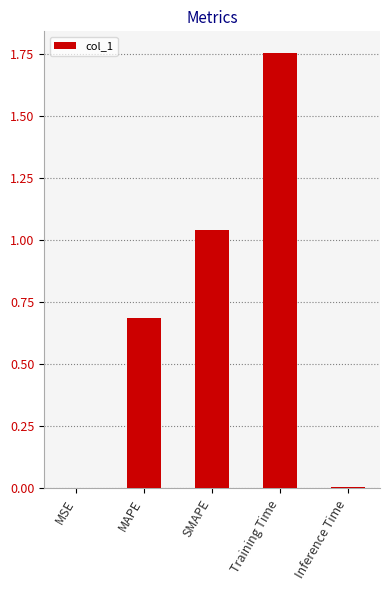

Approximately how many times larger is the value at MAPE compared to Training Time?

0.4